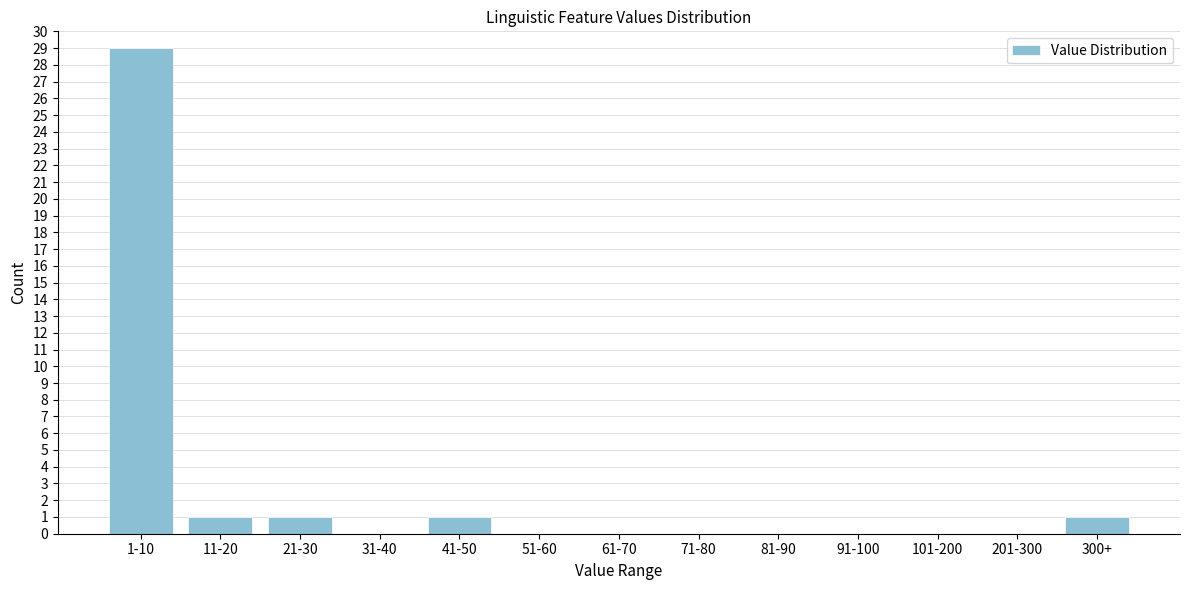

Reading right to left, what are all the values shown in this chart?

300+=1	201-300=0	101-200=0	91-100=0	81-90=0	71-80=0	61-70=0	51-60=0	41-50=1	31-40=0	21-30=1	11-20=1	1-10=29